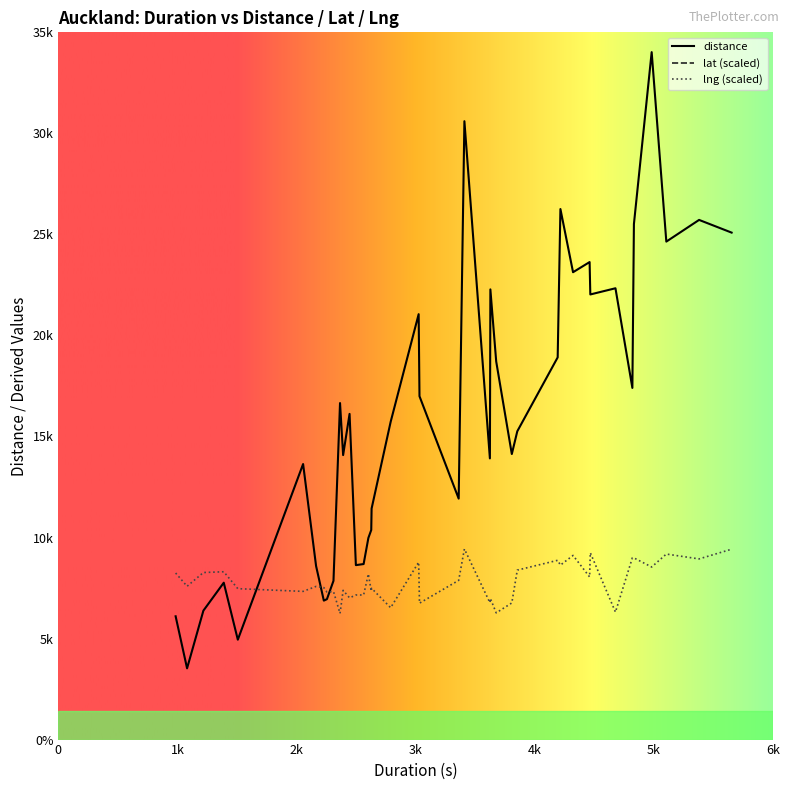

True or false: distance and lng cross at least once.

False